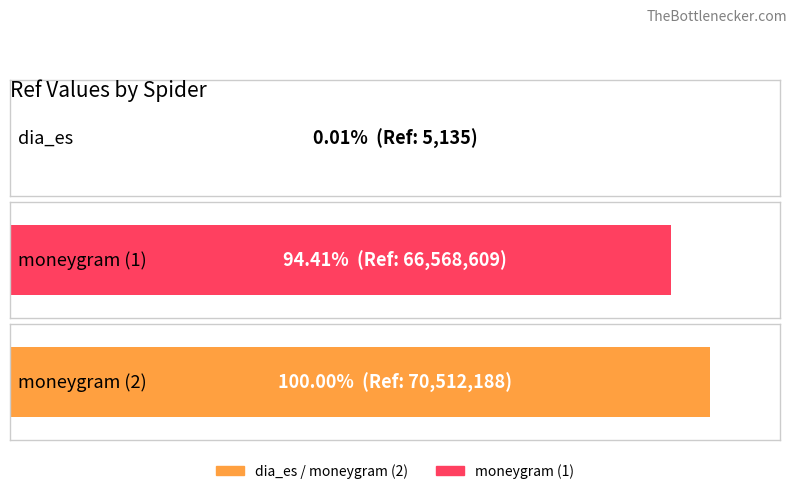

What is the label of the 3rd bar from the left?

moneygram (2)